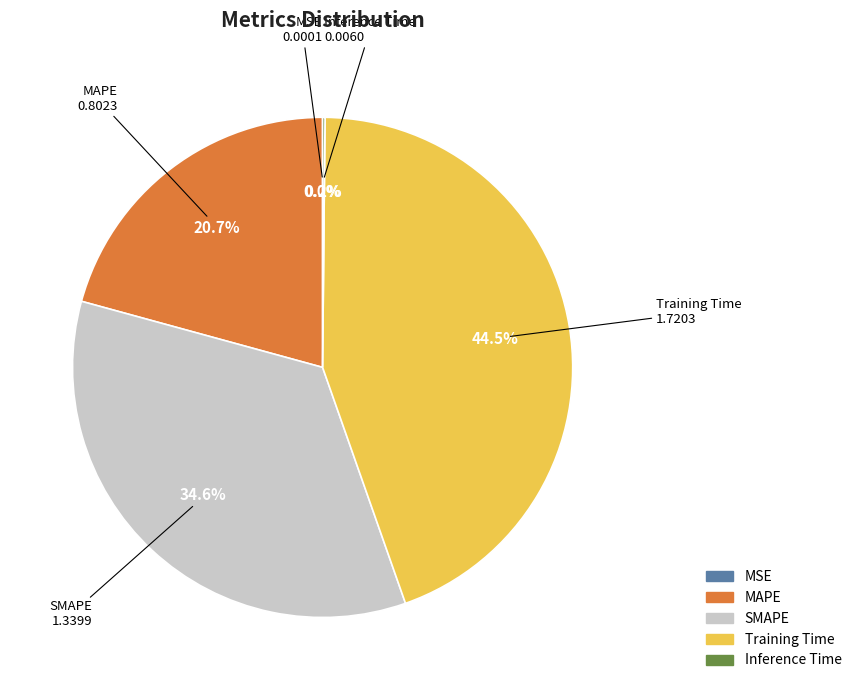

How much of the chart is everything except MAPE?

79.3%